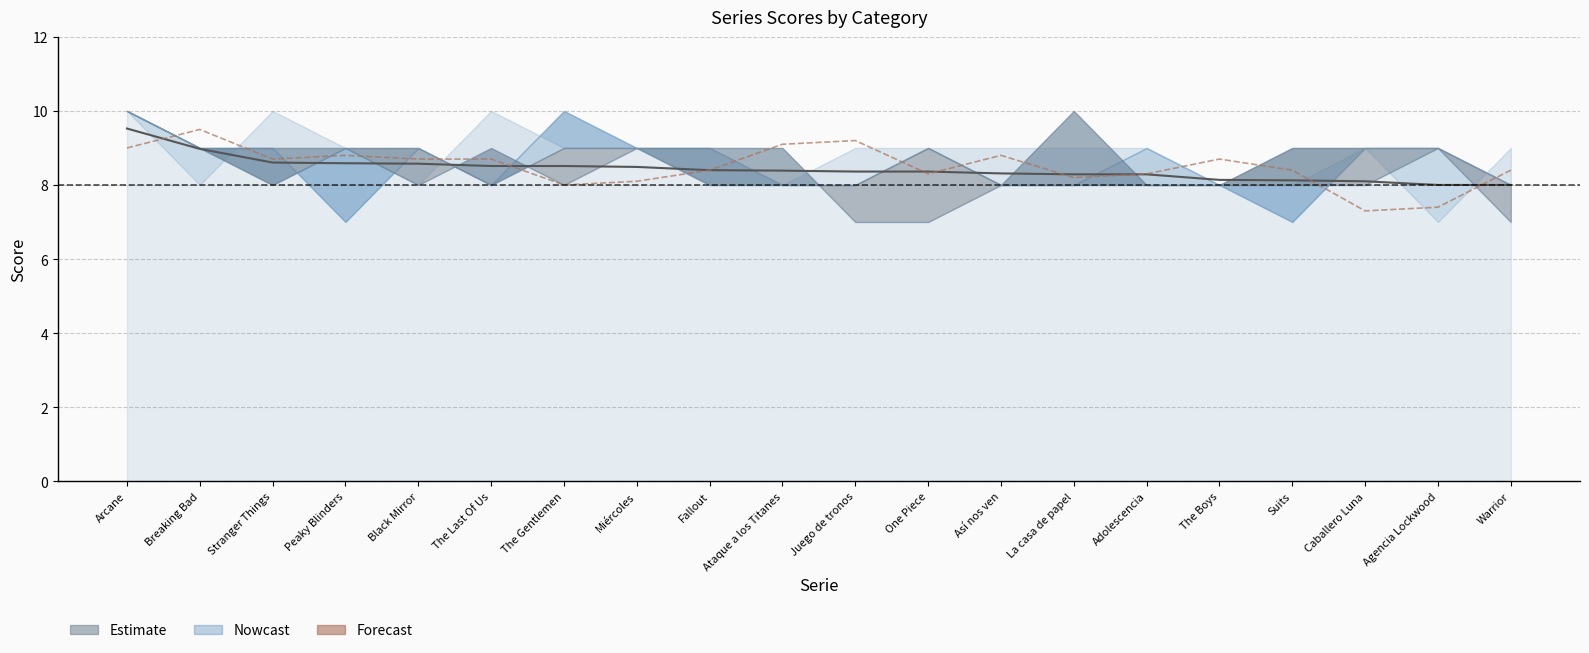

What position from the right is Breaking Bad?

19